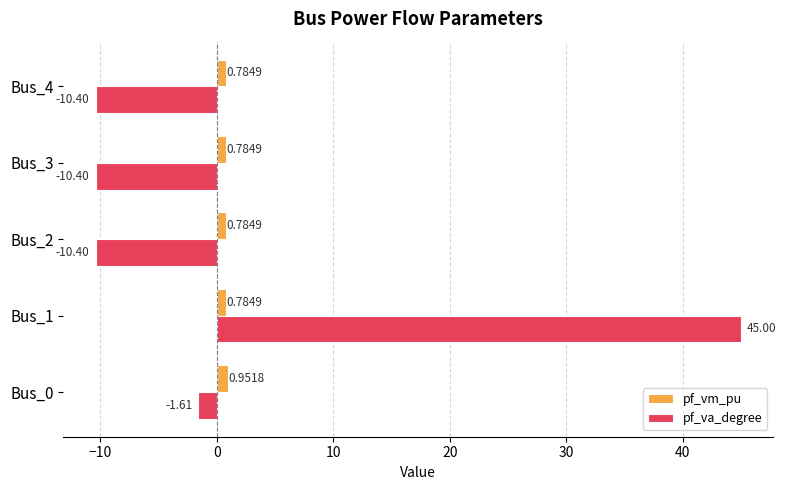

What is the difference between the pf_va_degree values at Bus_1 and Bus_4?

55.4